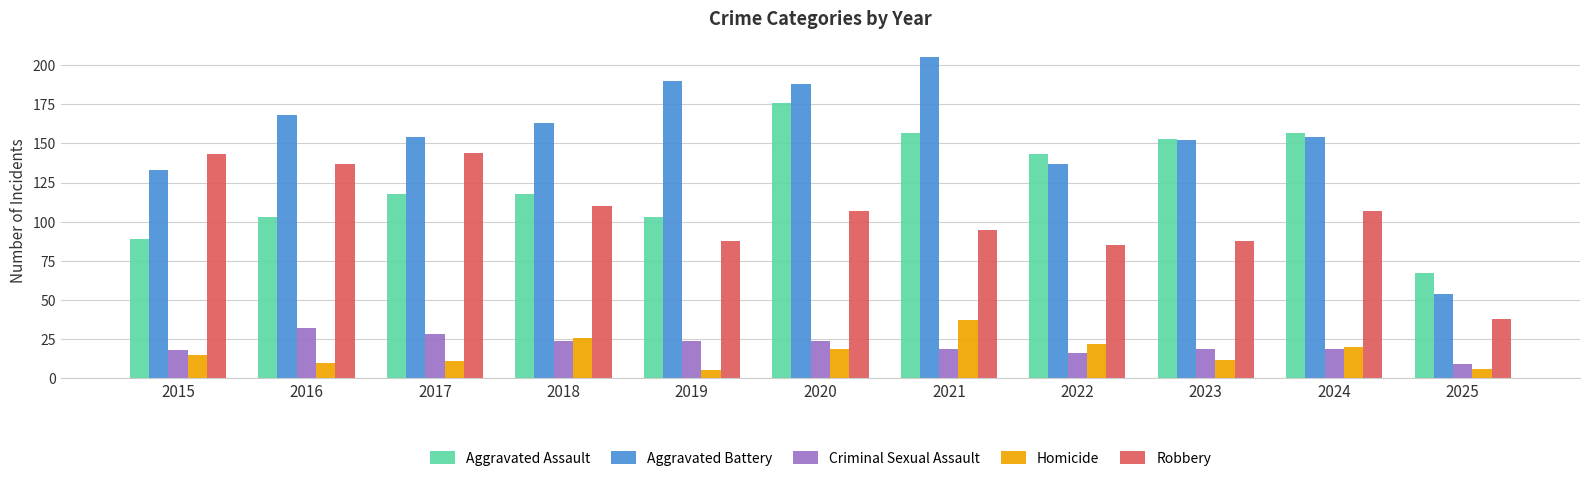

What are all the series names shown in the legend?

Aggravated Assault, Aggravated Battery, Criminal Sexual Assault, Homicide, Robbery